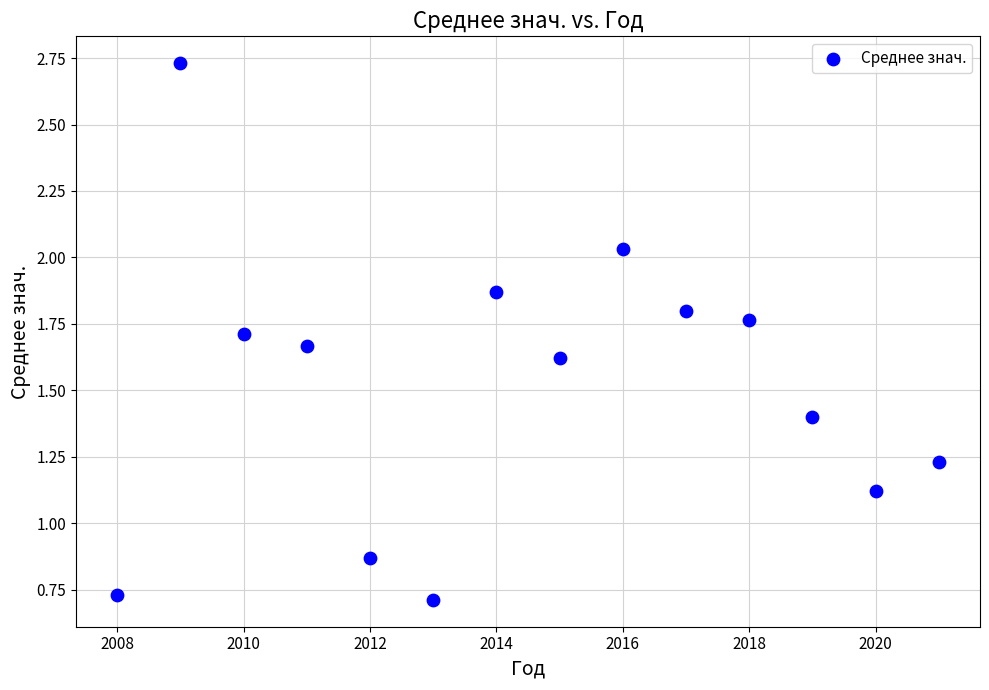

What is the range of X values (max minus min)?

13.0